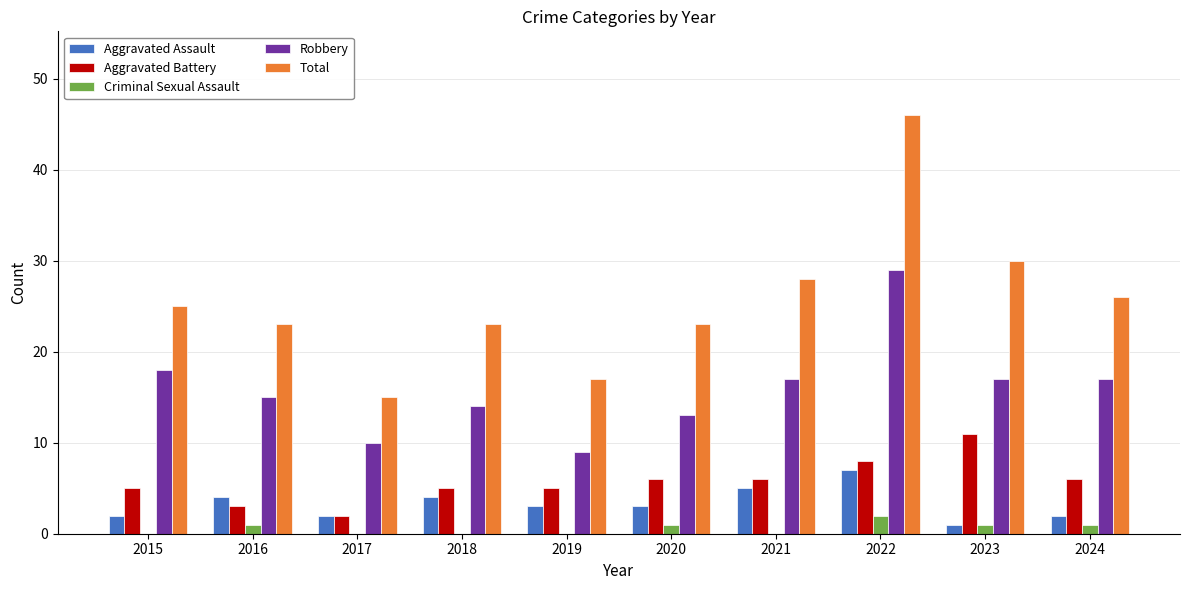

At which category is the sum across all series the highest?

2022